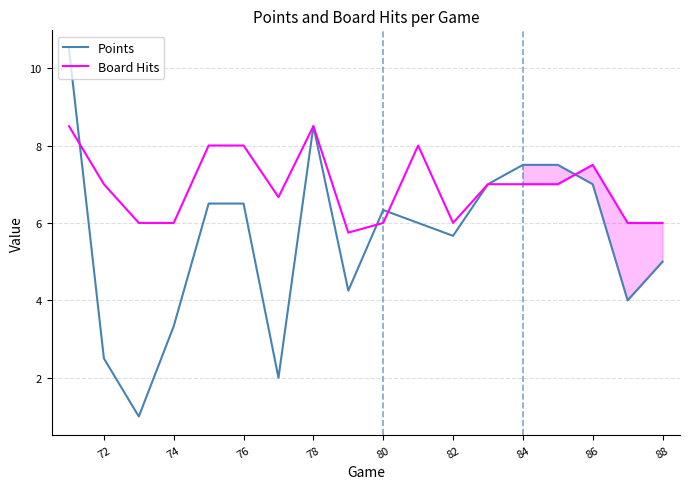

After their last crossing, which series has the higher values: Board Hits or Points?

Board Hits